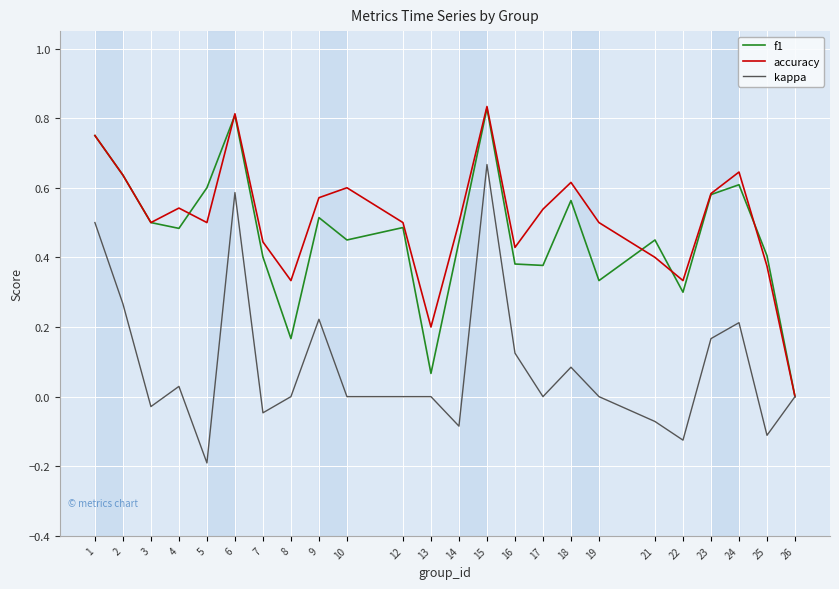

Which series has the largest total across all categories?

accuracy